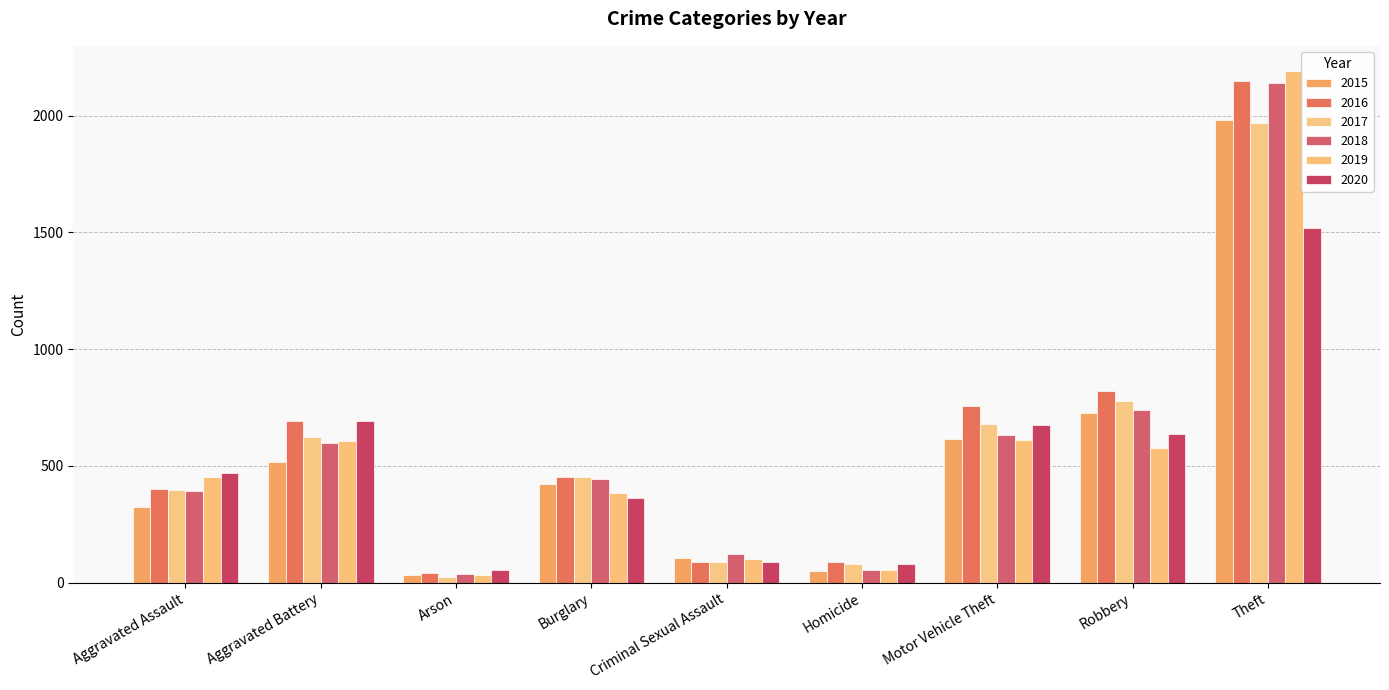

What is the difference between the second highest and second lowest values in the 2015 series?

676